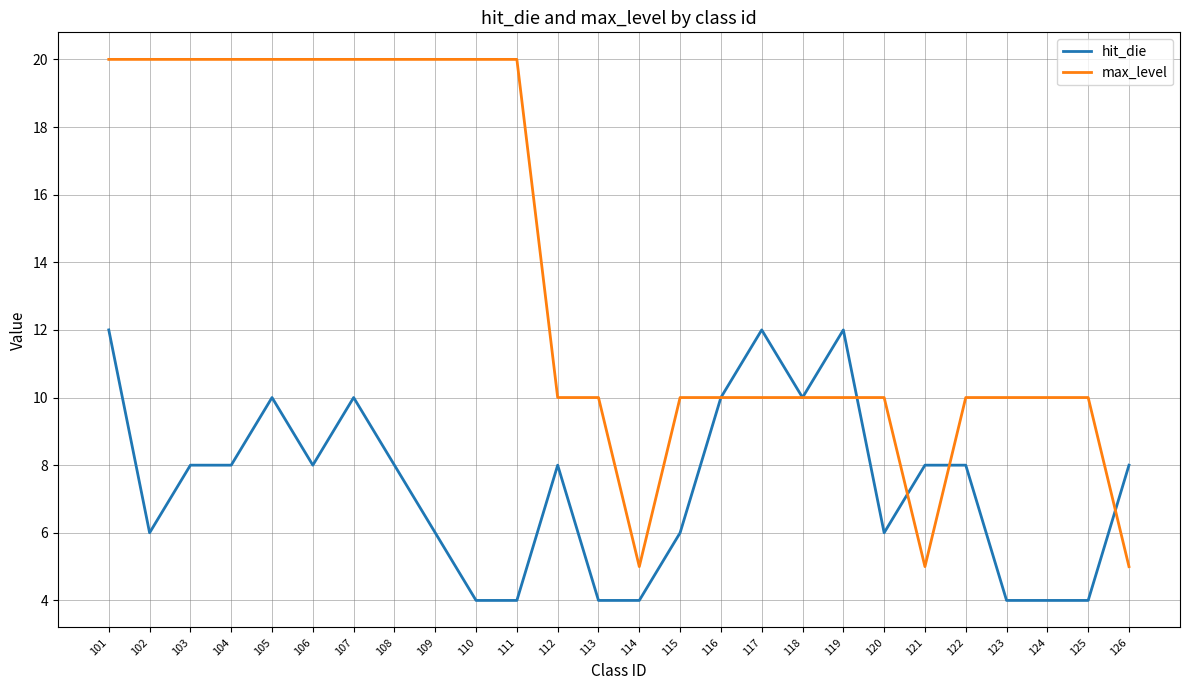

Rank the series by their average value, from lowest to highest.

hit_die, max_level